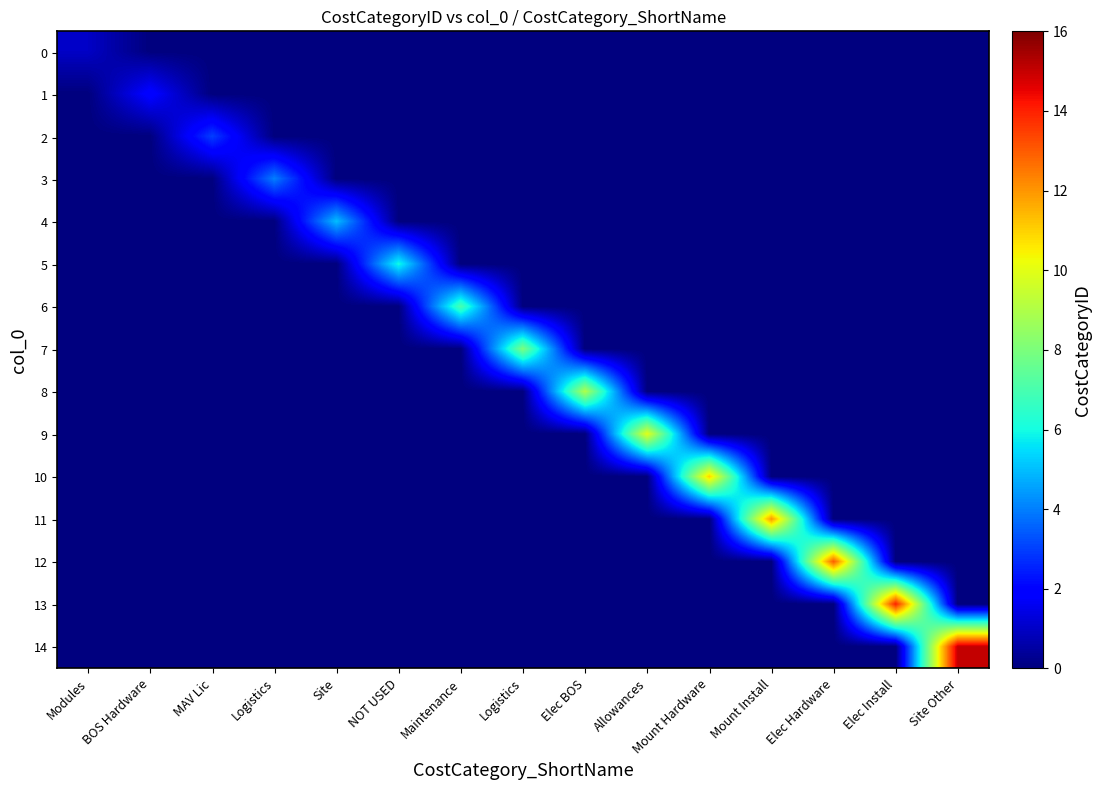

What is the total value across all series at Mount Install?

12